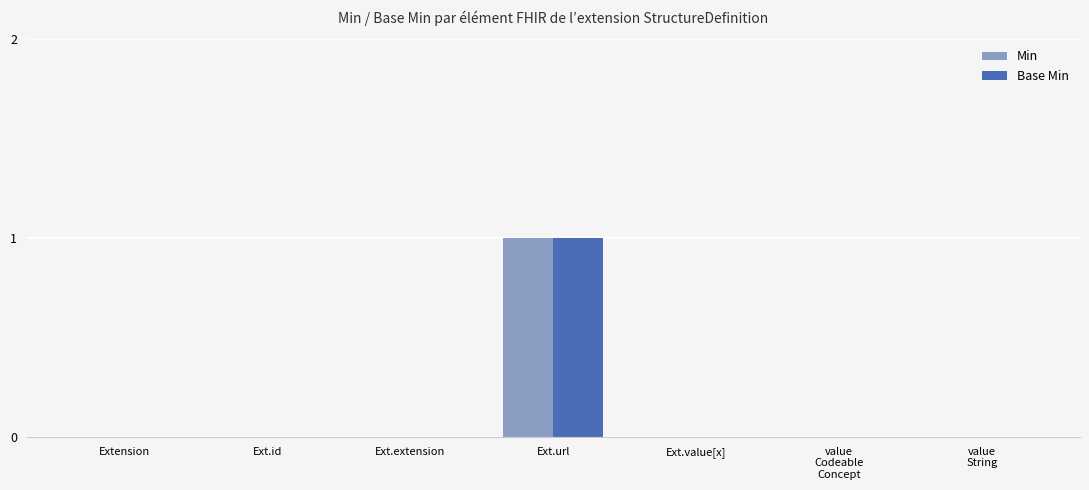

Which label corresponds to the largest value in the chart?

Ext.url